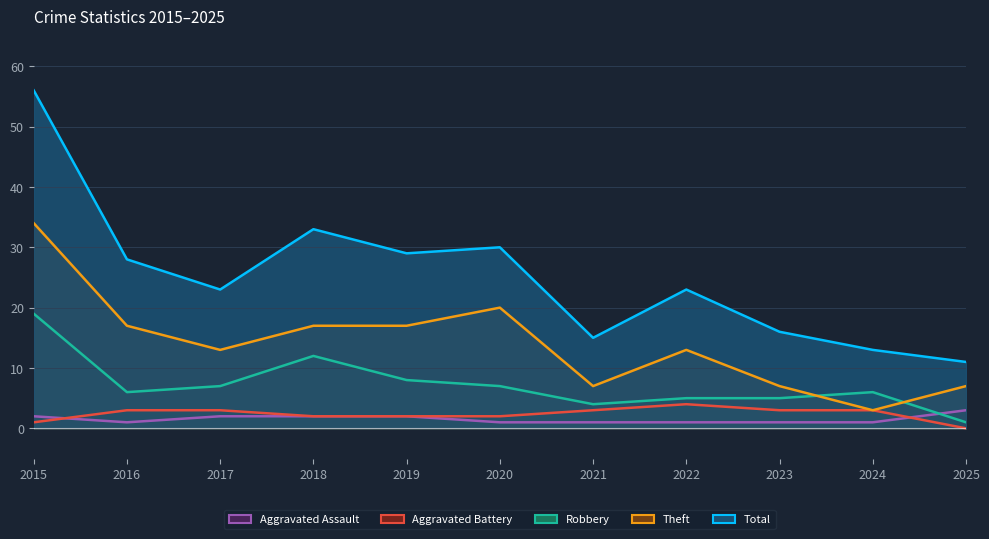

Reading right to left, transcribe all the data shown in this chart.

Aggravated Assault: 3	1	1	1	1	1	2	2	2	1	2
Aggravated Battery: 0	3	3	4	3	2	2	2	3	3	1
Robbery: 1	6	5	5	4	7	8	12	7	6	19
Theft: 7	3	7	13	7	20	17	17	13	17	34
Total: 11	13	16	23	15	30	29	33	23	28	56